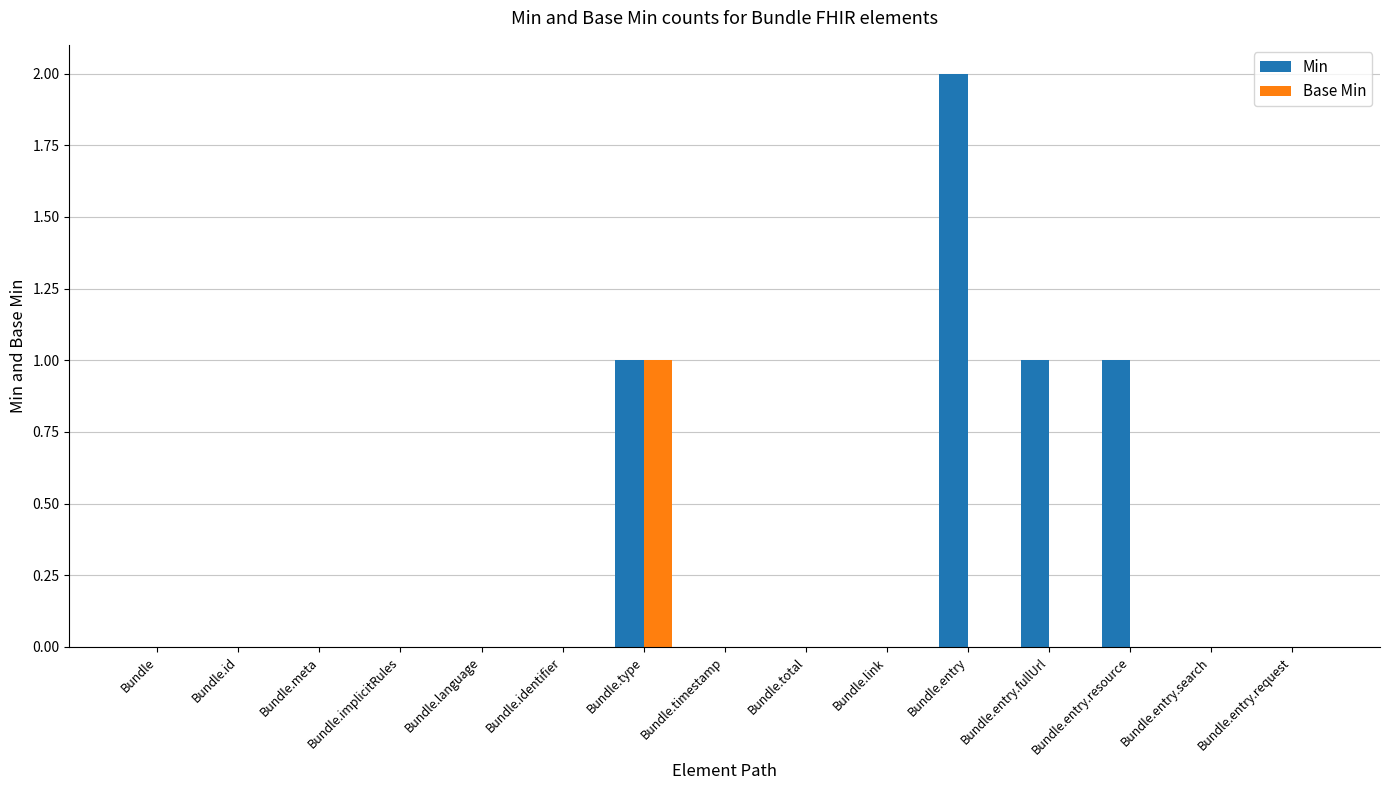

Is the value of Base Min at Bundle.entry.search greater than the value of Min at Bundle.entry.fullUrl?

No